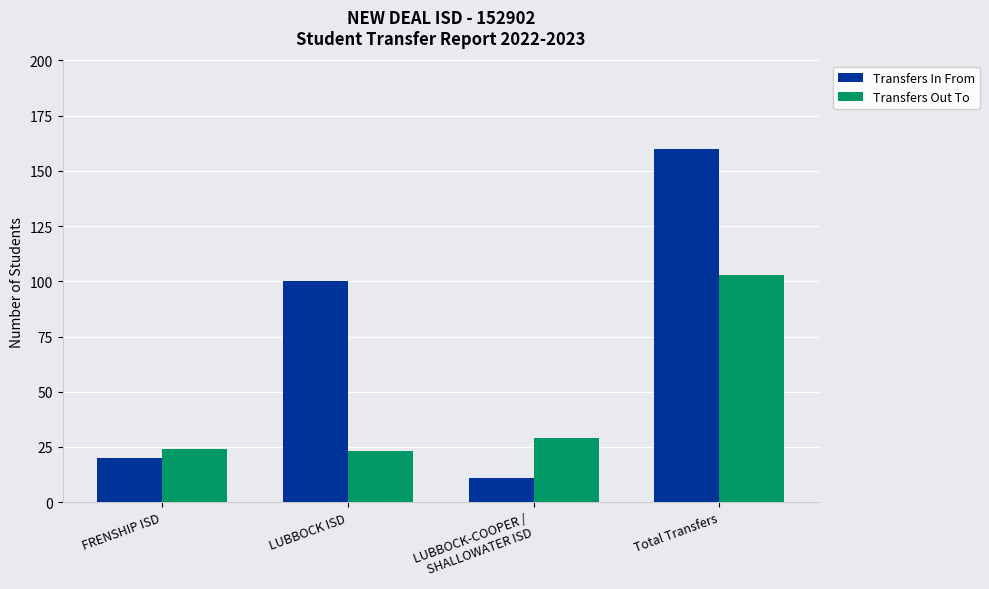

Which series has the largest range (max minus min)?

Transfers In From